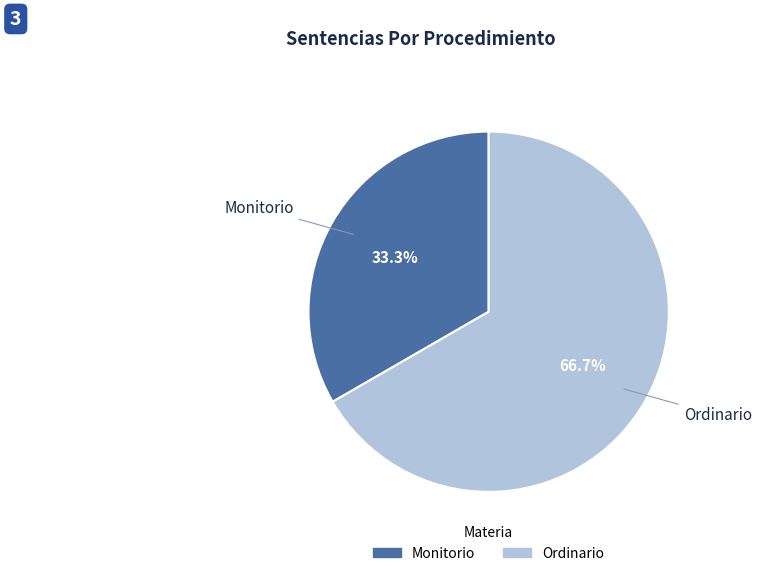

Is the sum of Ordinario and Monitorio greater than half?

Yes